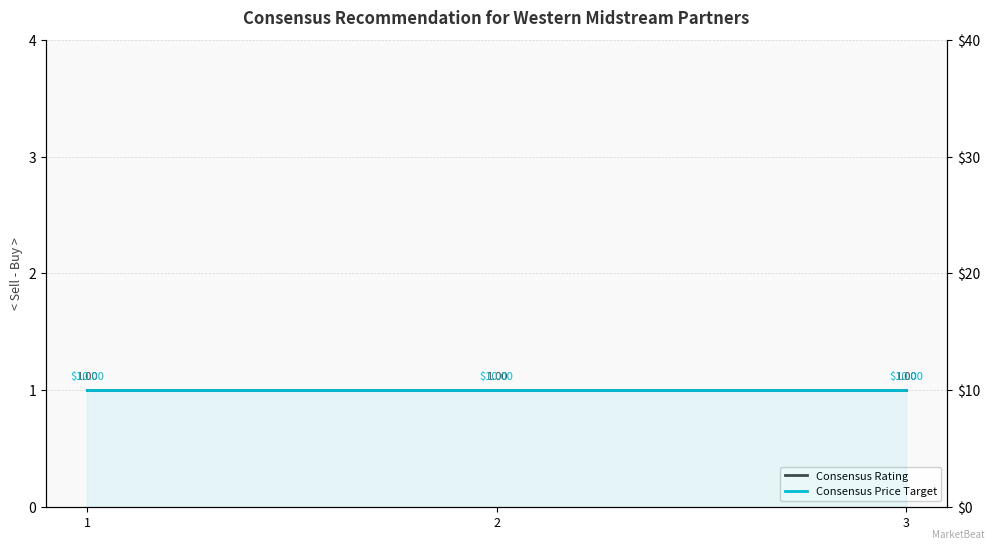

Is the value of Consensus Rating at 2 greater than the value of Consensus Price Target at 3?

No